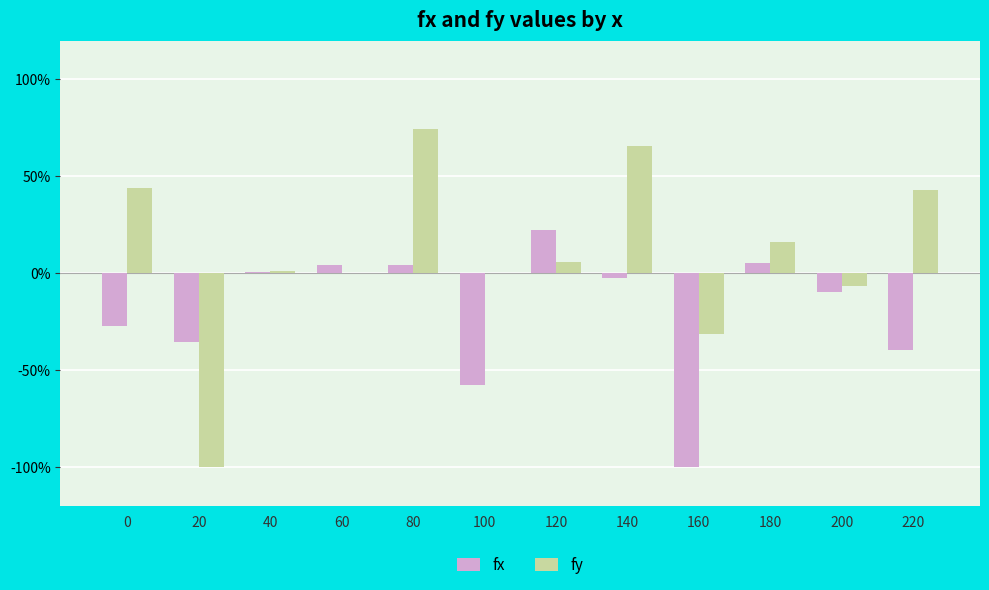

At which category does the chart reach its peak across all series?

80